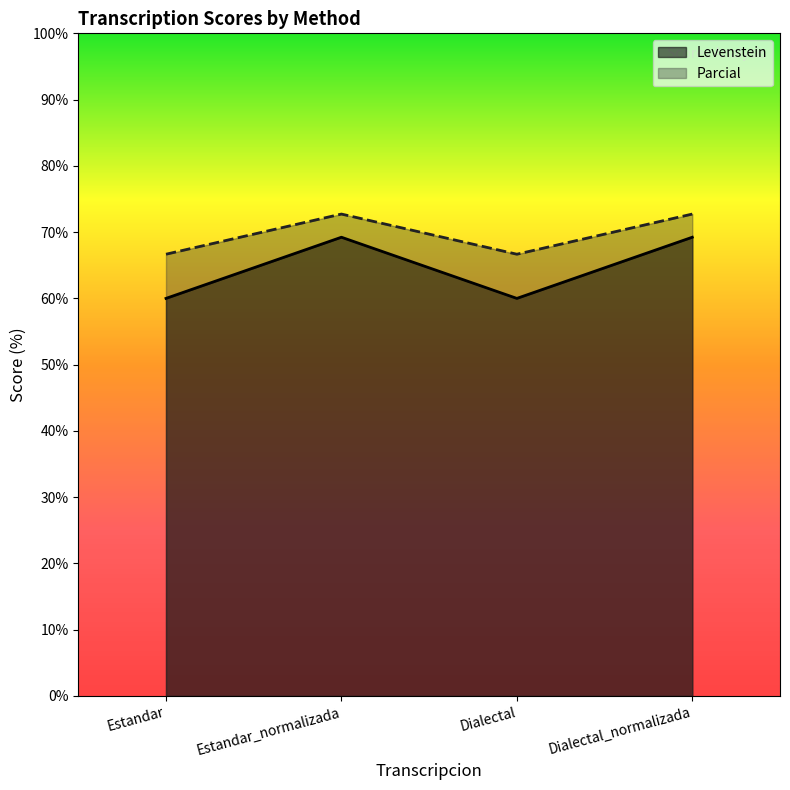

The value of Parcial at Estandar is 66.7. True or false?

True